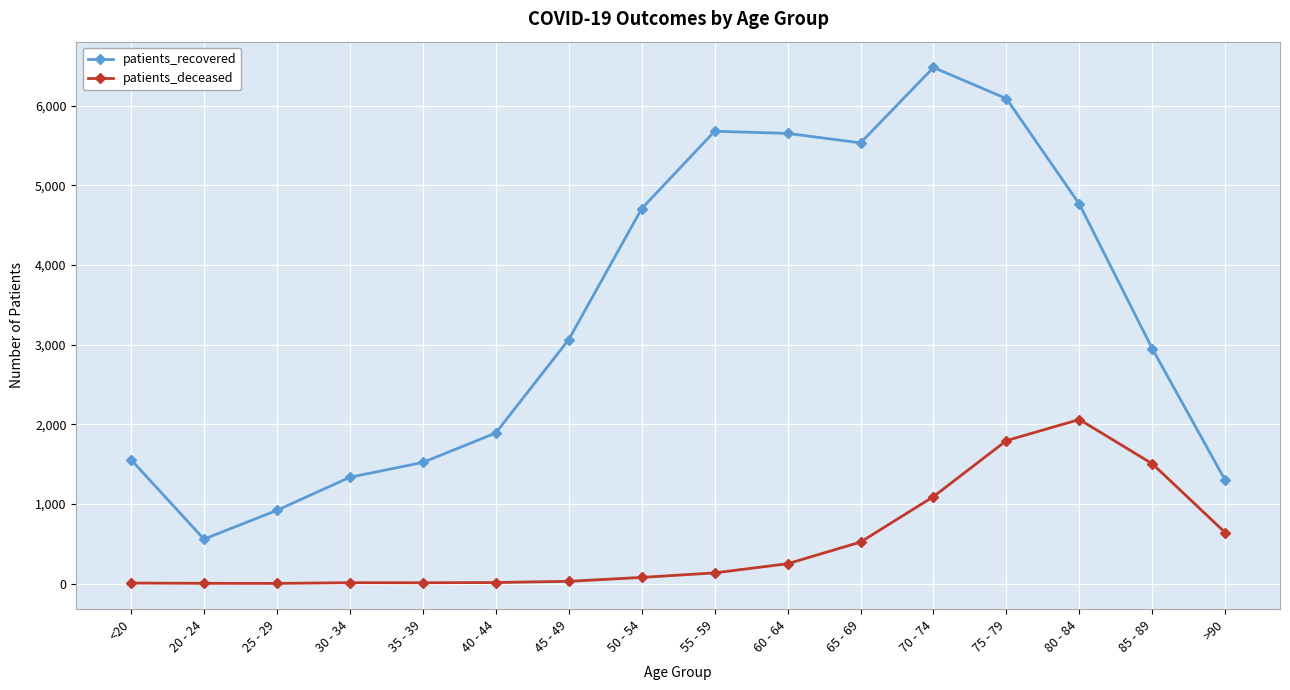

What is the difference between the highest and lowest values at 20 - 24?

555